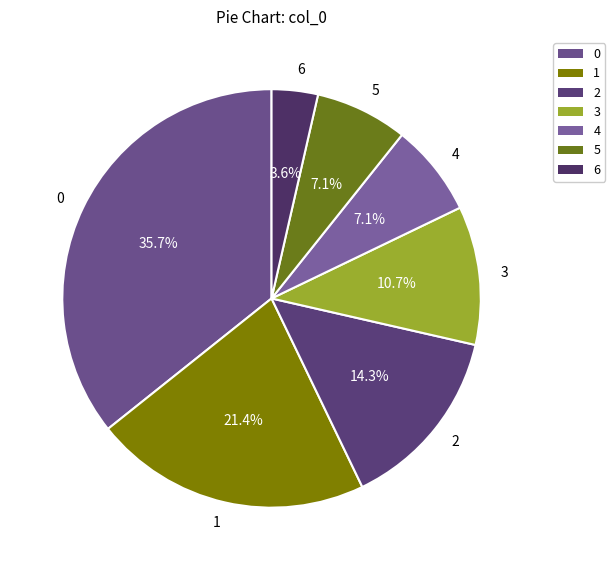

Does any single category account for the majority?

No